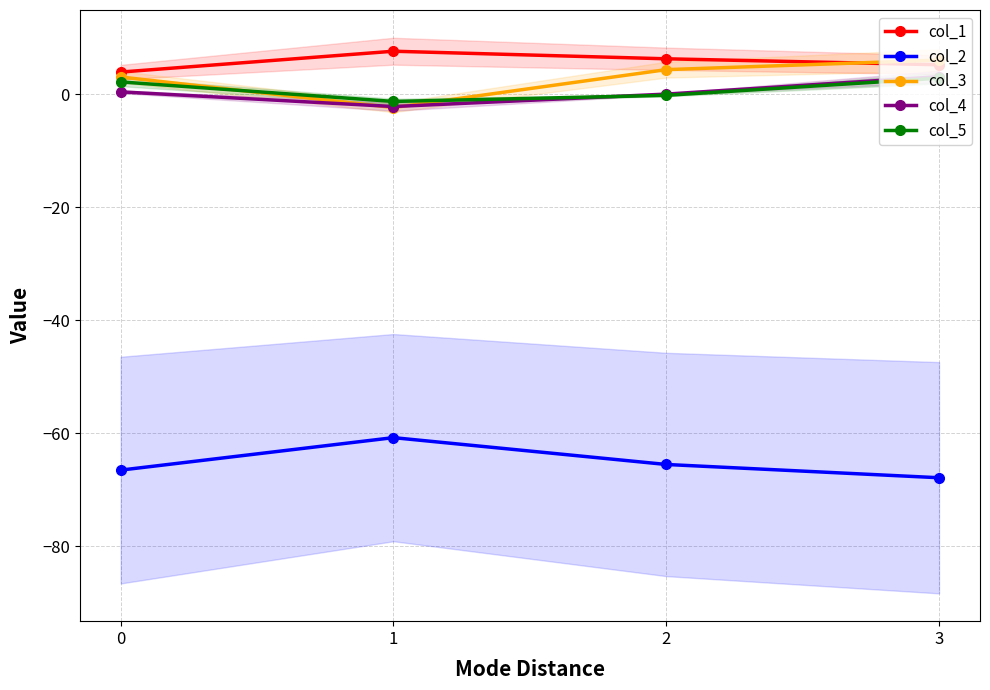

Rank the categories by col_4 value from highest to lowest.

3, 0, 2, 1